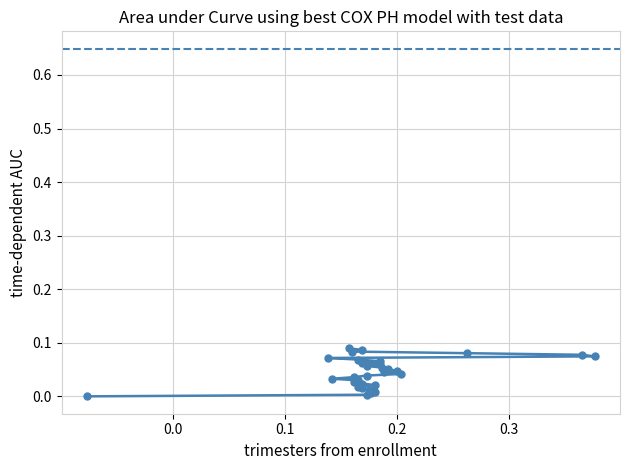

Which has a higher value, 0.0 or 0.3?

0.3